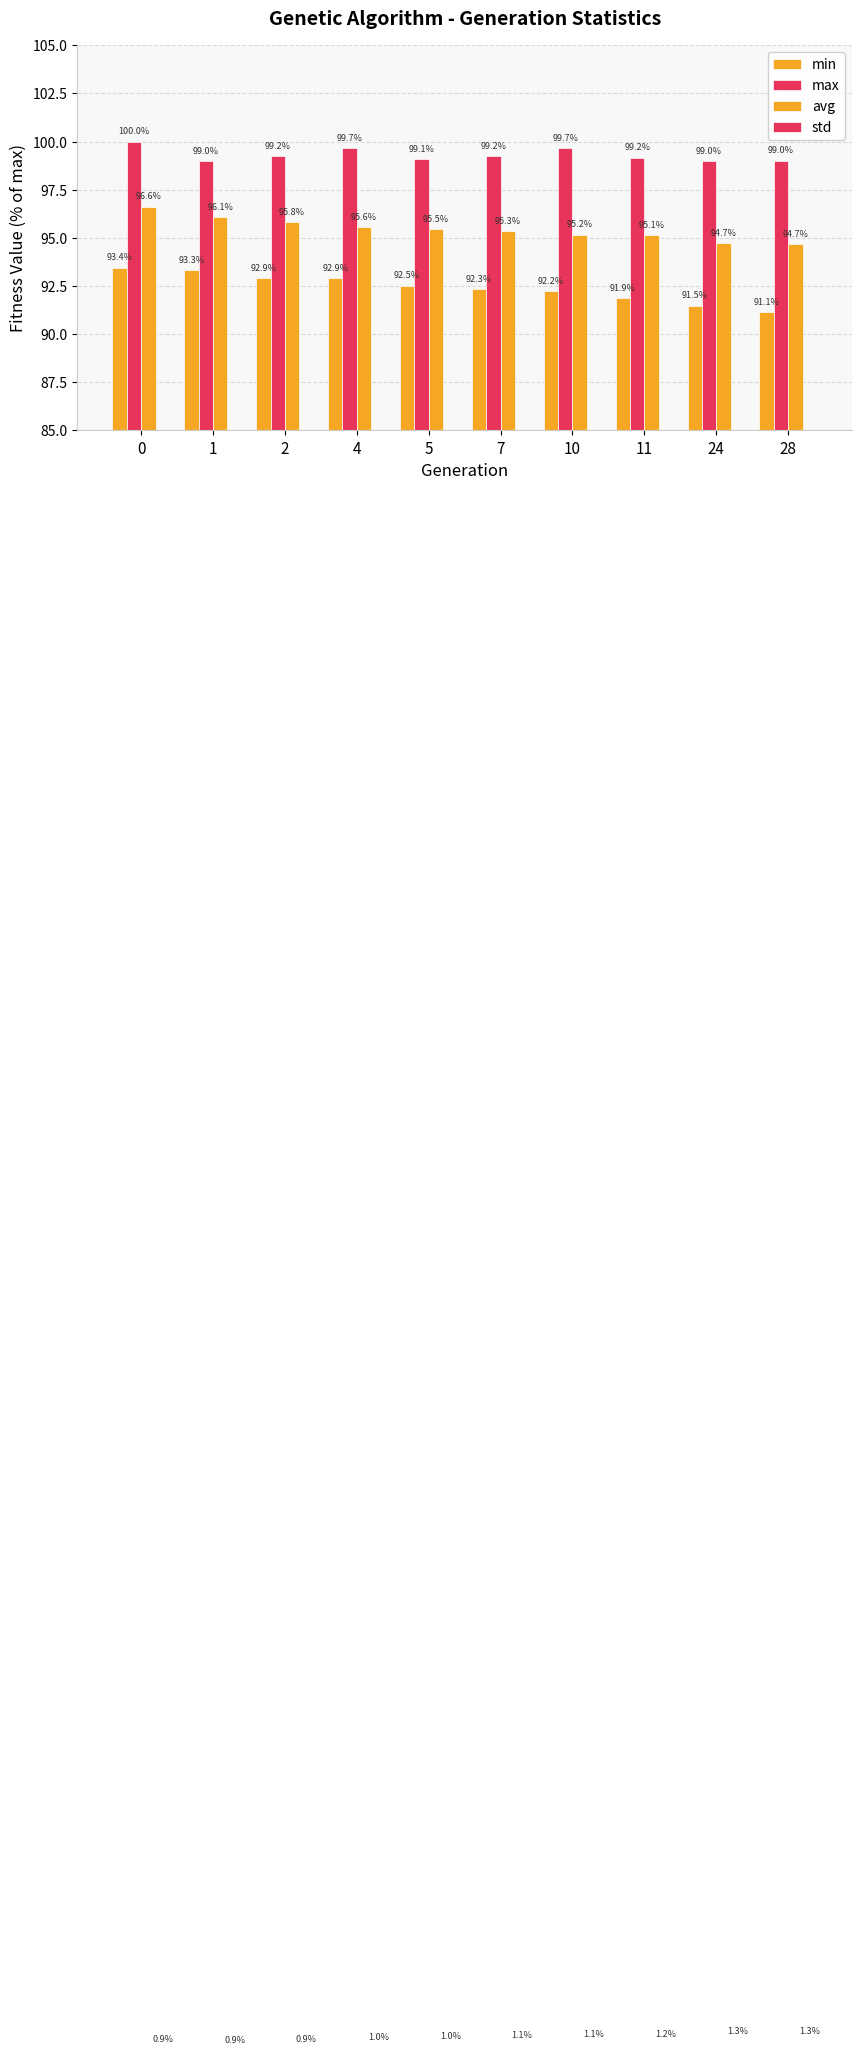

How many data points in max are less than 99?

2